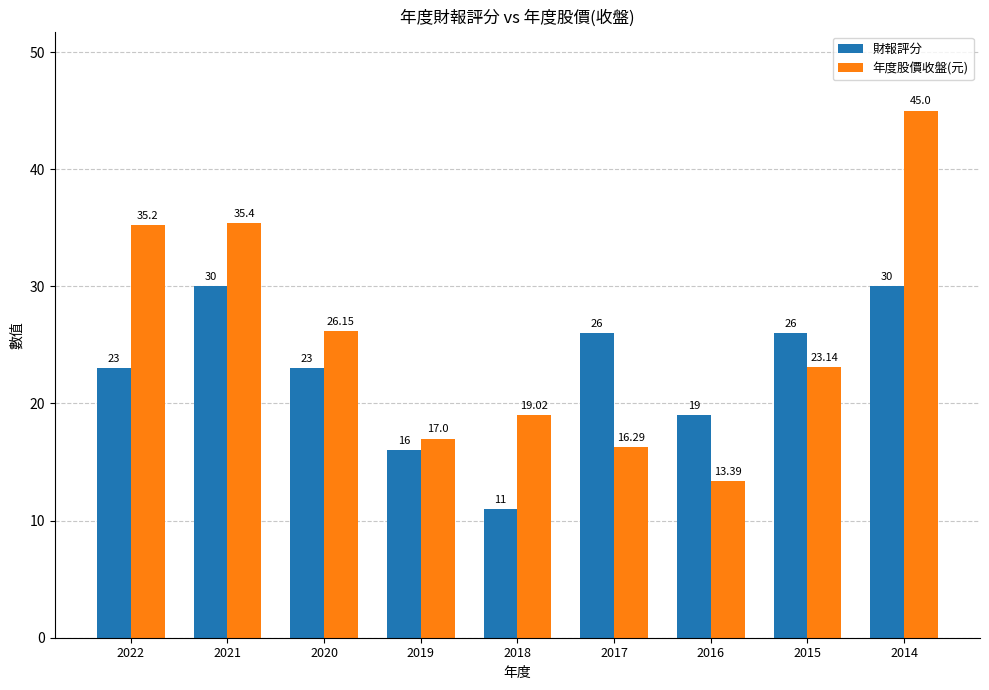

Rank the series by their average value, from lowest to highest.

財報評分, 年度股價收盤(元)